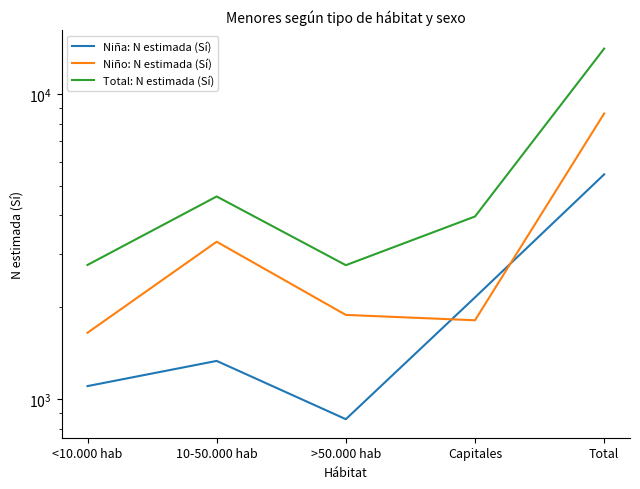

The Niño: N estimada (Sí) series shows 571 at >50.000 hab. True or false?

False